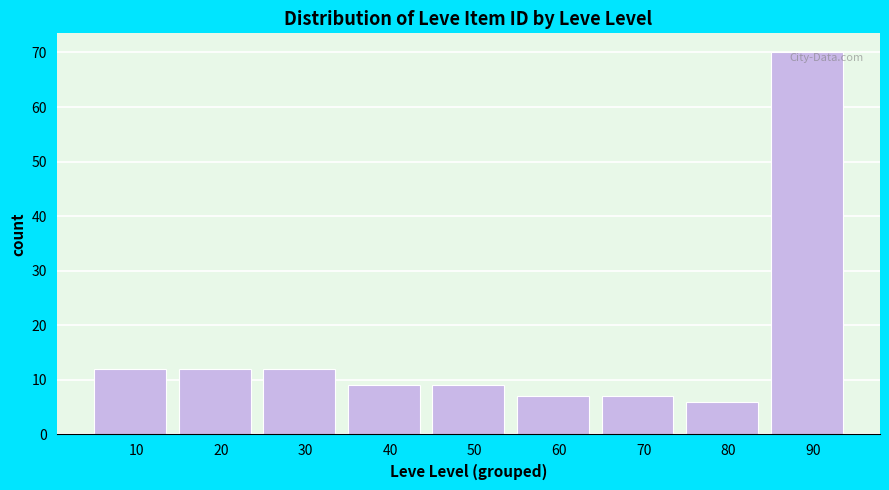

Reading left to right, list all the values displayed in this chart.

10=12	20=12	30=12	40=9	50=9	60=7	70=7	80=6	90=70